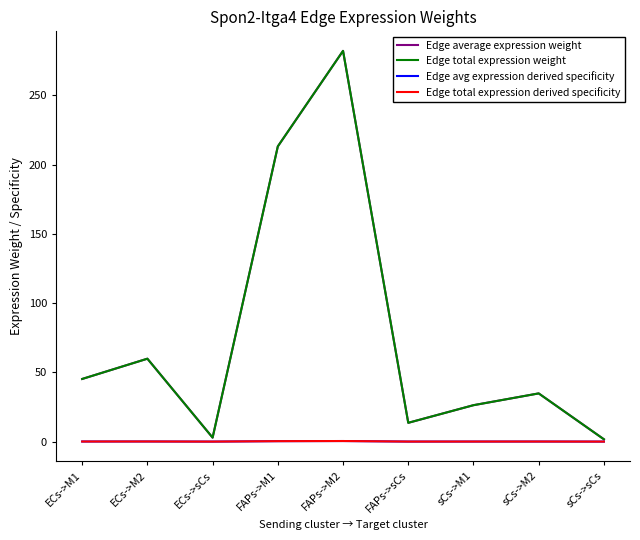

Reading left to right, transcribe all the data shown in this chart.

Edge average expression weight: 45.2	59.9	2.9	213.1	282.1	13.6	26.3	34.8	1.7
Edge total expression weight: 45.2	59.9	2.9	213.1	282.1	13.6	26.3	34.8	1.7
Edge avg expression derived specificity: 0.1	0.1	0.0	0.3	0.4	0.0	0.0	0.1	0.0
Edge total expression derived specificity: 0.1	0.1	0.0	0.3	0.4	0.0	0.0	0.1	0.0